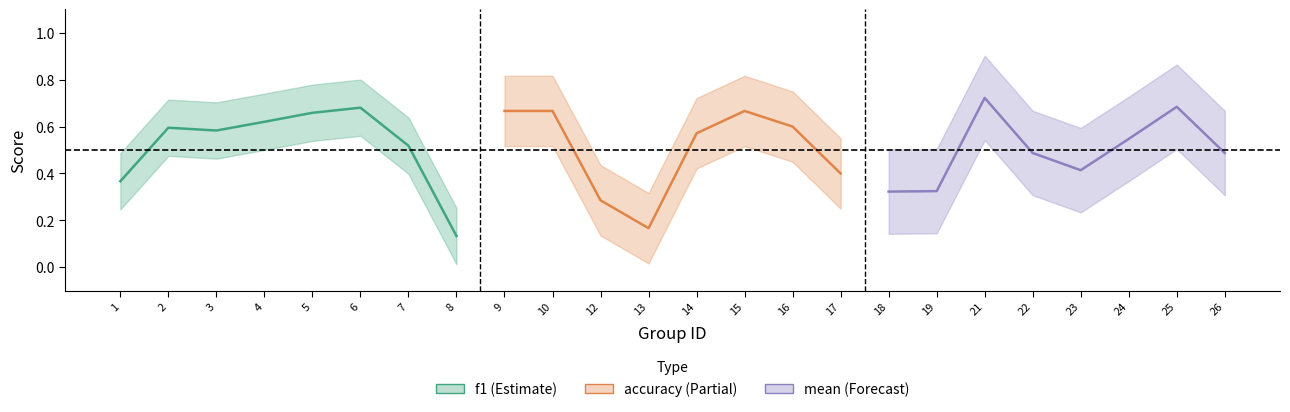

Which series has the widest spread of values?

f1